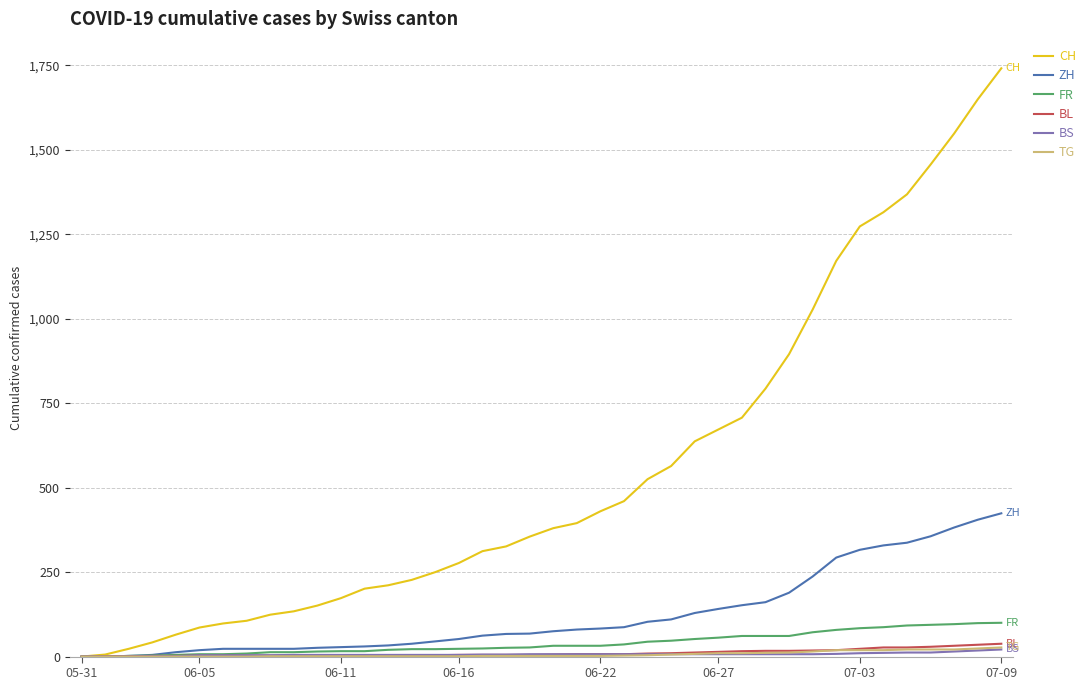

Which series has the largest total across all categories?

CH